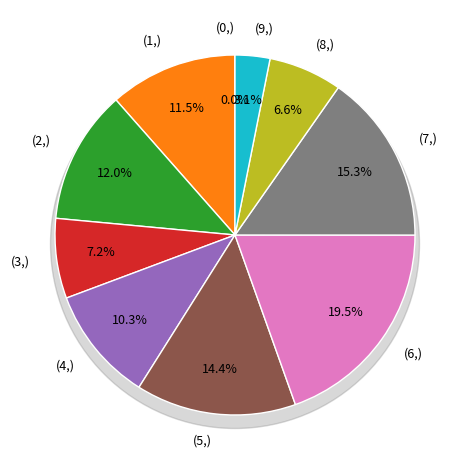

Is there a majority slice in this chart?

No